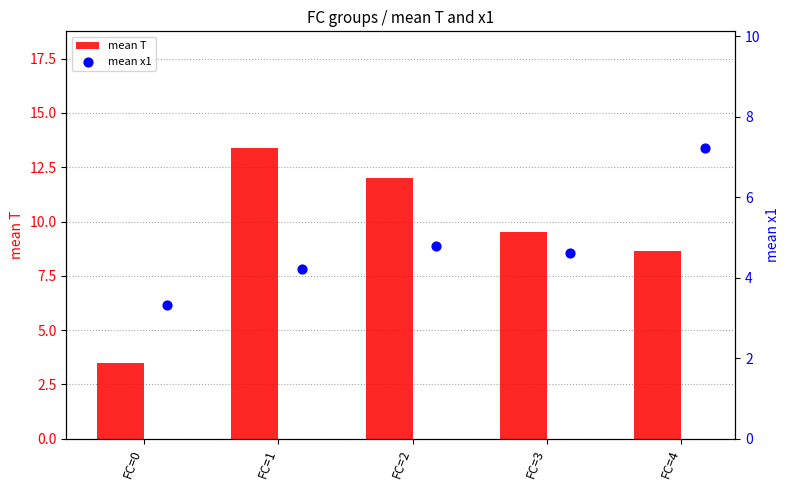

The mean T series shows 9.5 at FC=3. True or false?

True